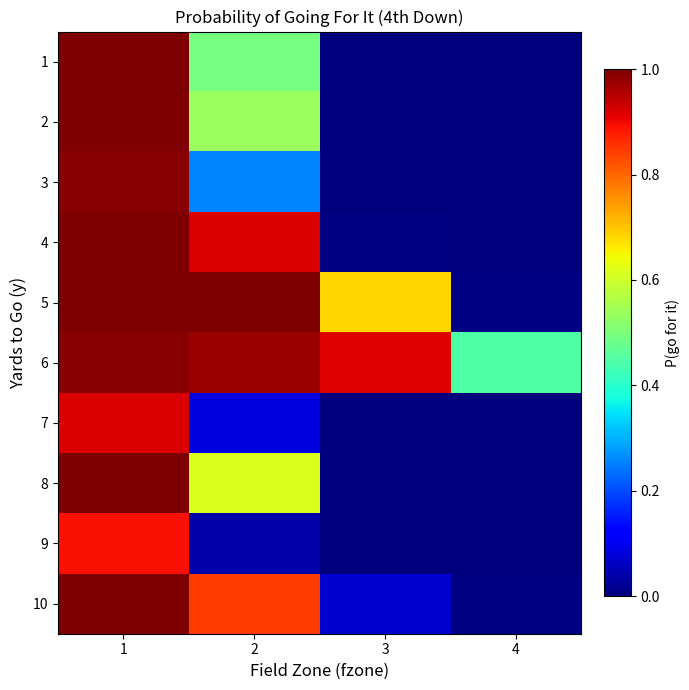

Reading right to left, list all the values displayed in this chart.

1: 4=0.0	3=0.0	2=0.5	1=1.0
2: 4=0.0	3=0.0	2=0.5	1=1.0
3: 4=0.0	3=0.0	2=0.3	1=1.0
4: 4=0.0	3=0.0	2=0.9	1=1.0
5: 4=0.0	3=0.7	2=1.0	1=1.0
6: 4=0.4	3=0.9	2=1.0	1=1.0
7: 4=0.0	3=0.0	2=0.1	1=0.9
8: 4=0.0	3=0.0	2=0.6	1=1.0
9: 4=0.0	3=0.0	2=0.0	1=0.9
10: 4=0.0	3=0.1	2=0.8	1=1.0